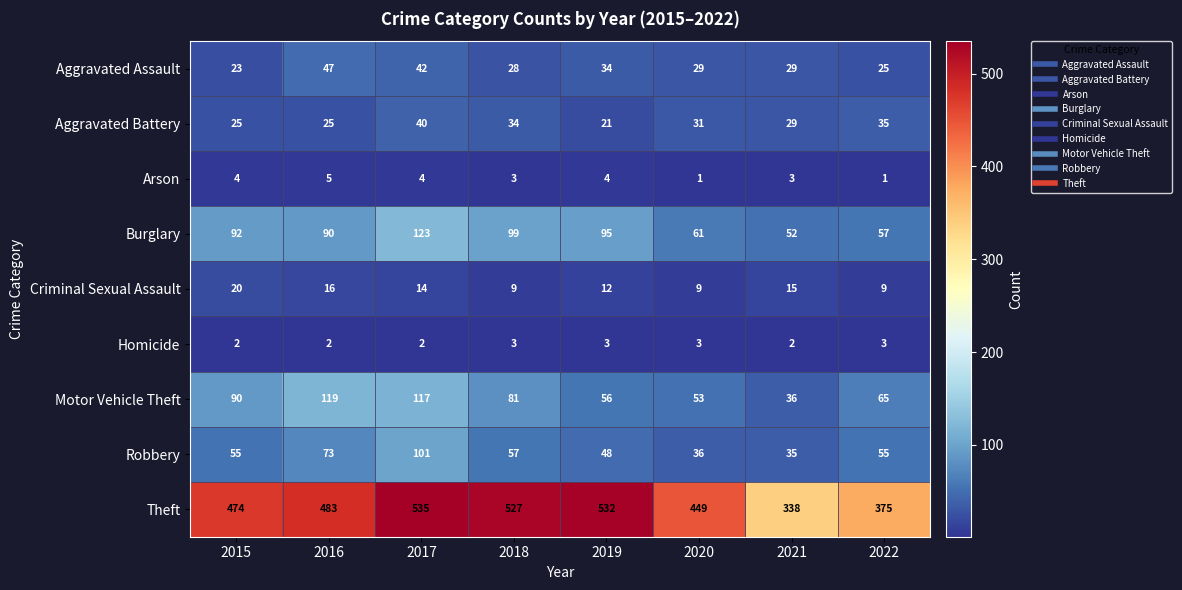

What is the total value across all series at 2018?

841